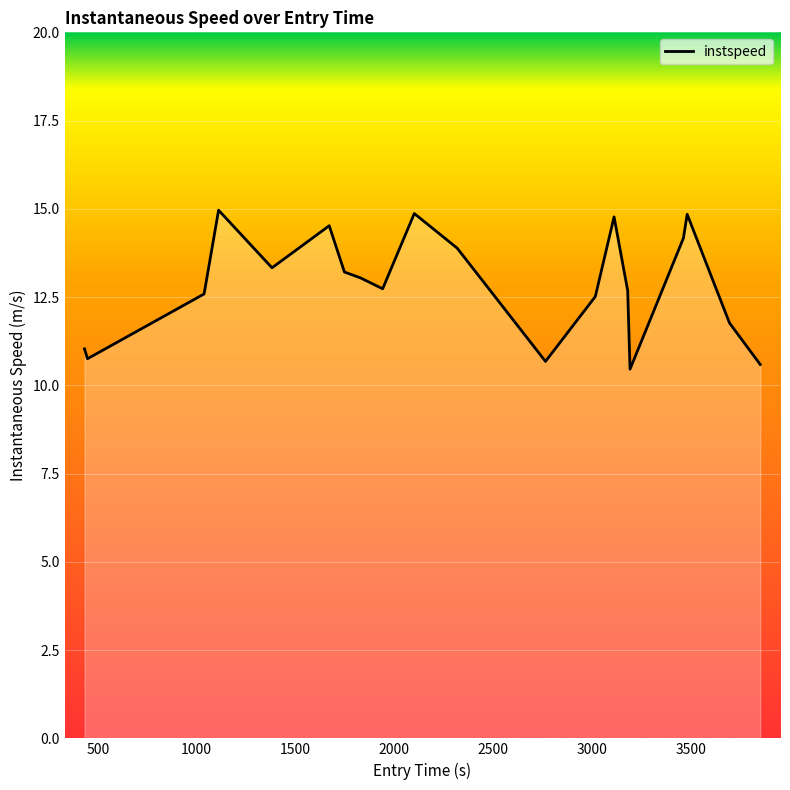

Count the number of categories in the chart.

20